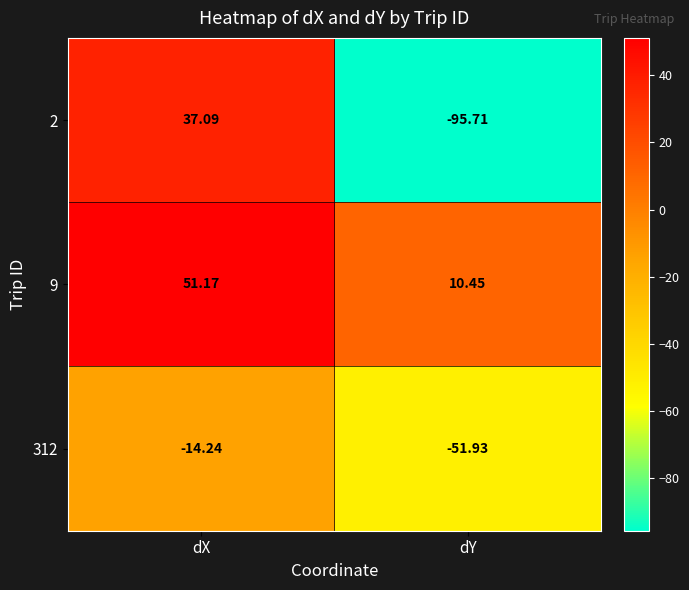

Is the value of 2 at dY greater than the value of 9 at dX?

No